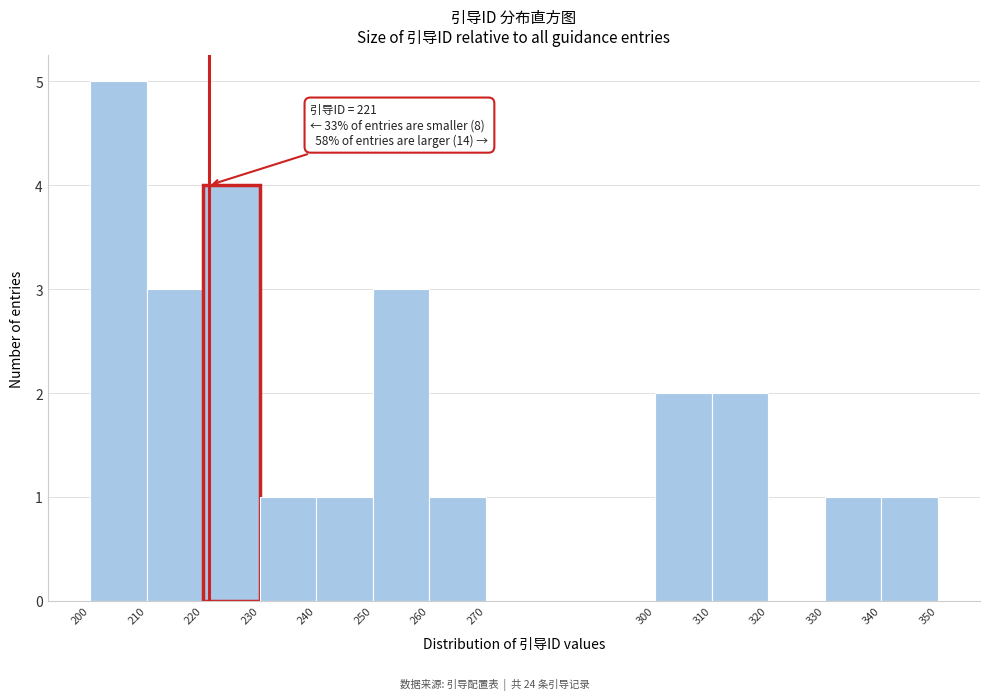

Over which range of the x-axis is the bar tallest?

200 to 210